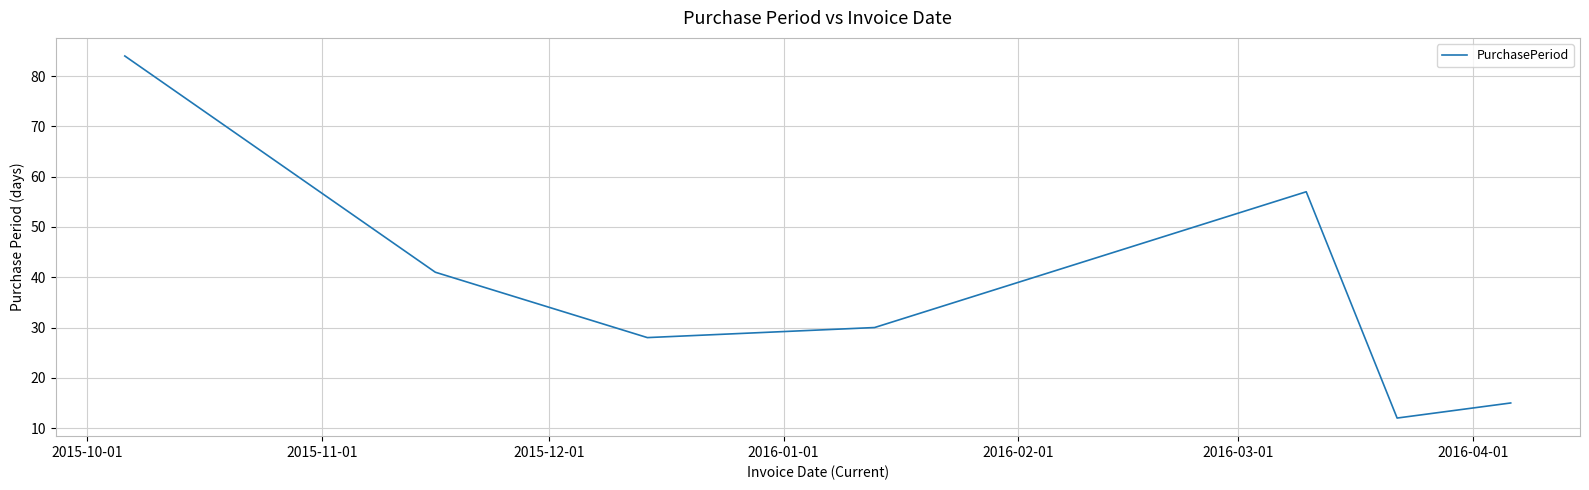

What is the average value?

38